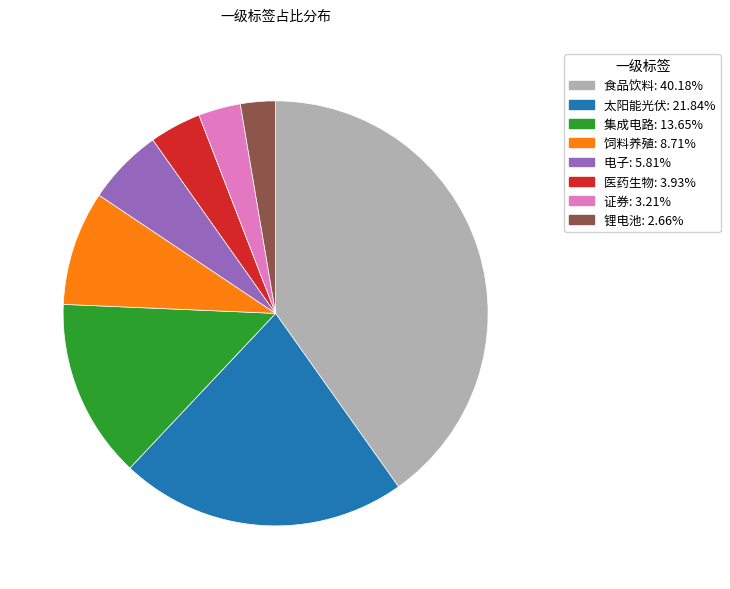

What is the largest slice in the pie chart?

食品饮料